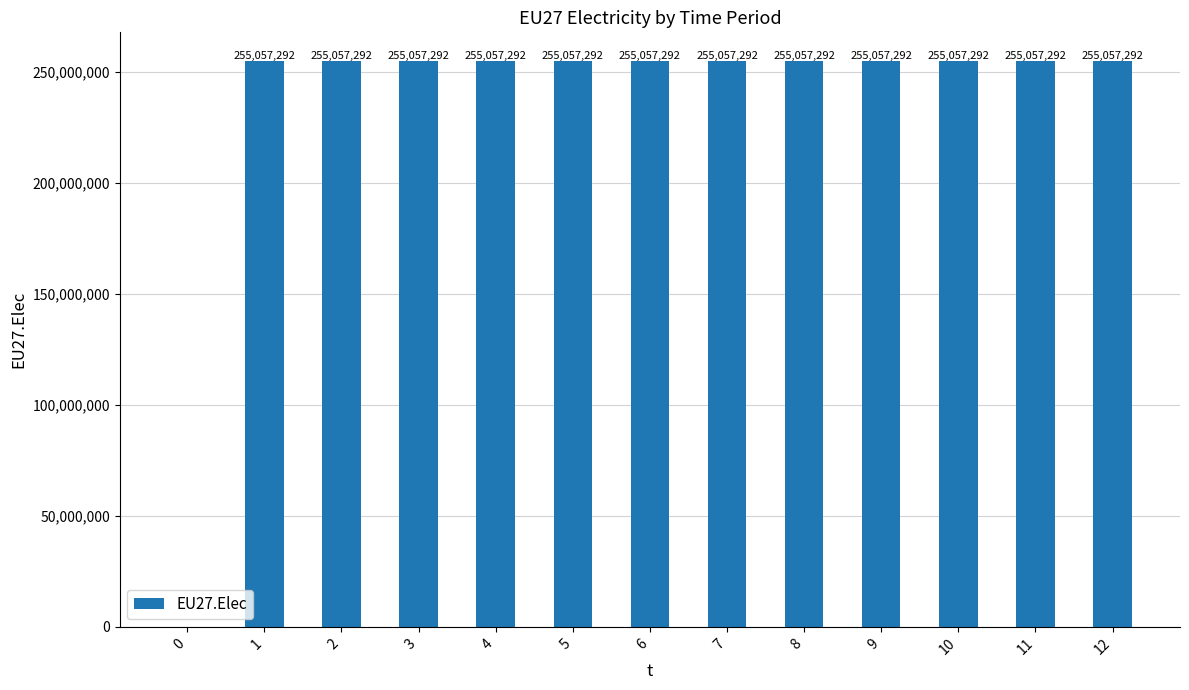

What is the sum of the values at 0 and 5?

255057292